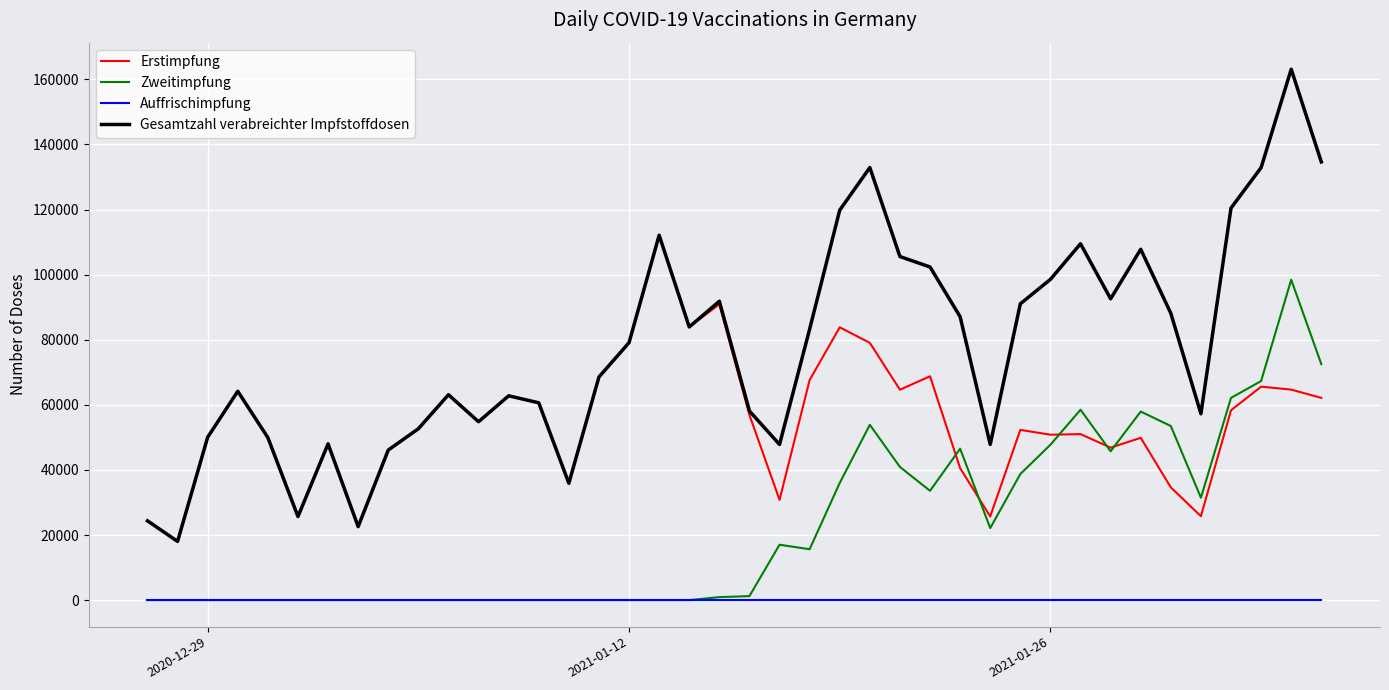

True or false: Auffrischimpfung and Erstimpfung cross at least once.

False